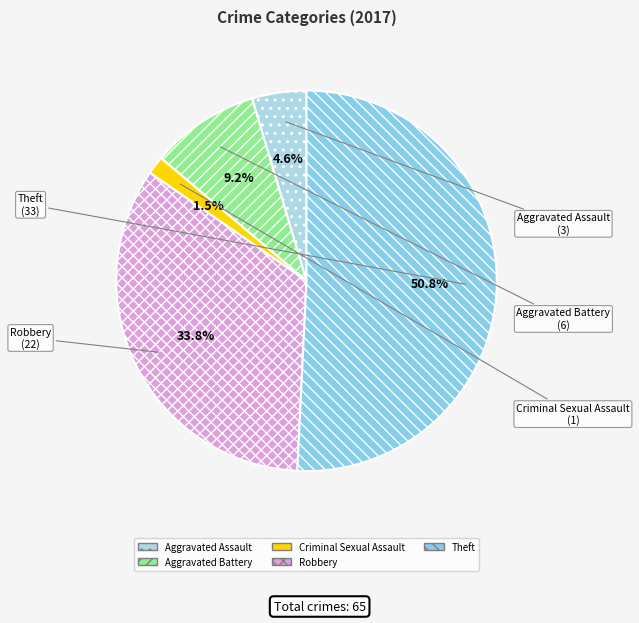

Approximately how many times larger is the value at Theft compared to Aggravated Assault?

11.0